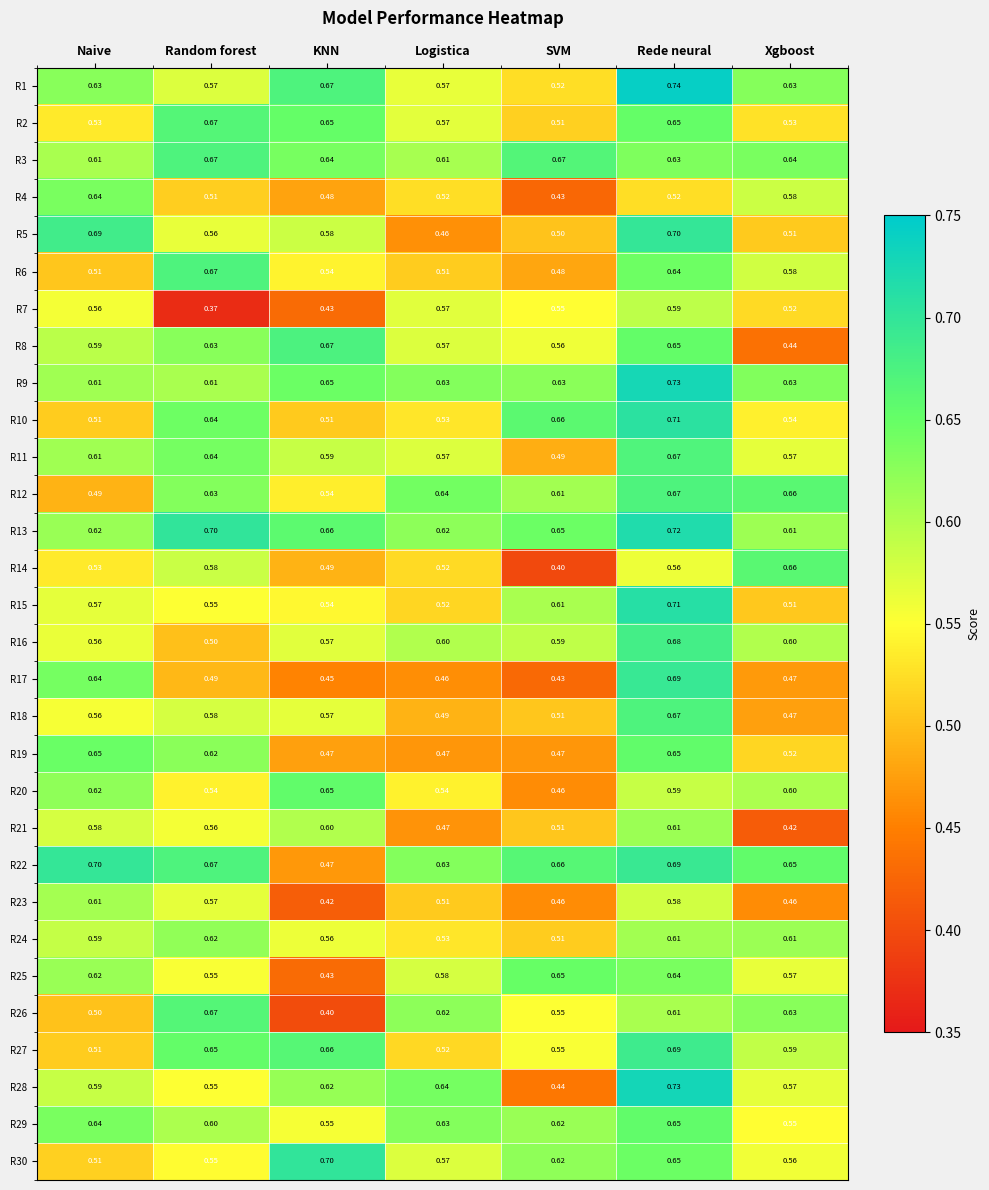

What is the minimum value shown in the chart?

0.4